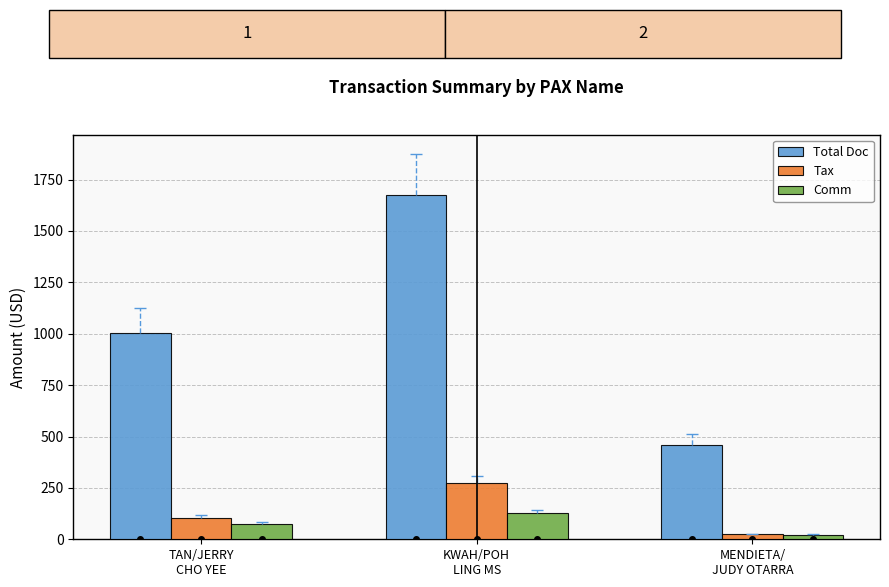

Between TAN/JERRY
CHO YEE and KWAH/POH
LING MS, which series saw the biggest shift?

Total Doc